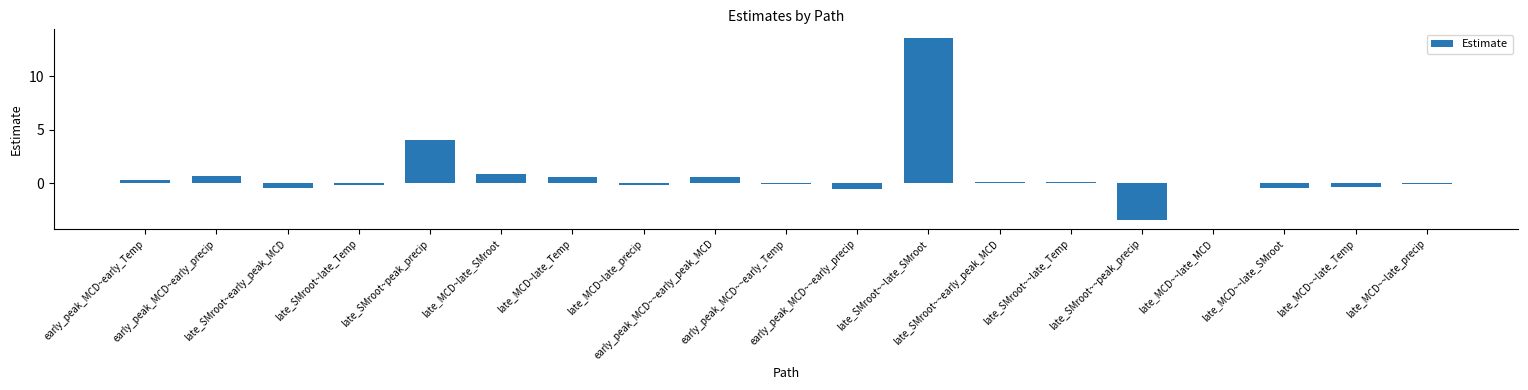

What is the greatest value displayed?

13.5